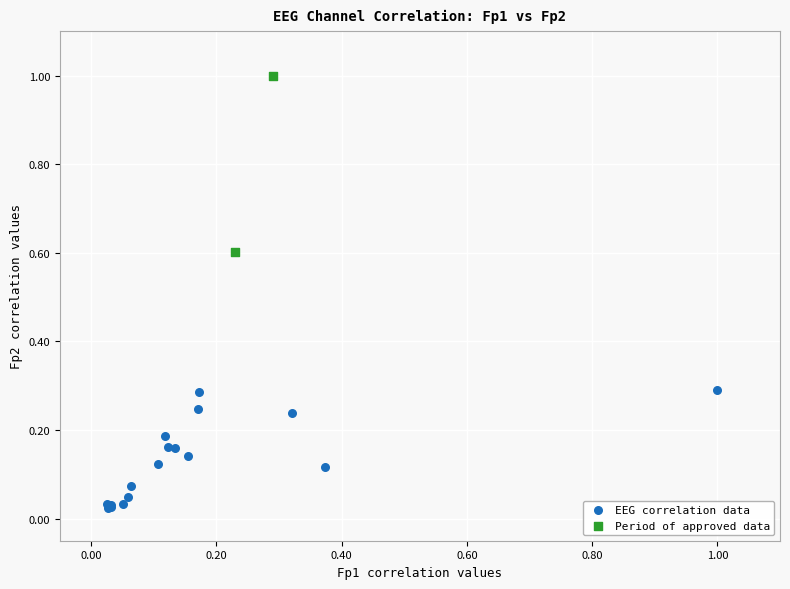

What are all the series names shown in the legend?

EEG correlation data, Period of approved data